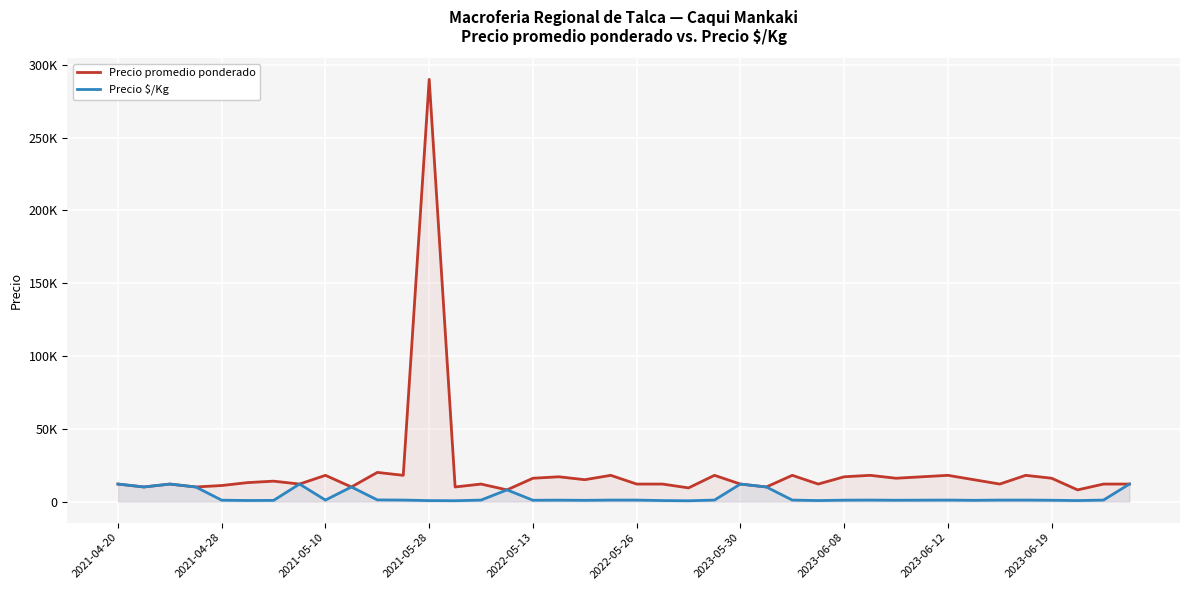

Reading right to left, list all the values displayed in this chart.

Precio promedio ponderado: 12000	12000	8000	16000	18000	12000	15000	18000	17000	16000	18000	17000	12000	18000	10000	12000	18000	9368	12000	12000	18000	15000	17000	16000	8000	12000	10000	290000	18000	20000	10000	18000	12000	14000	13000	11000	10000	12000	10000	12000
Precio $/Kg: 12000	1000	667	889	1000	1000	833	1000	944	889	1000	944	667	1000	10000	12000	1000	520	667	1000	1000	833	944	889	8000	1000	556	644	1000	1111	10000	1000	12000	778	722	917	10000	12000	10000	12000